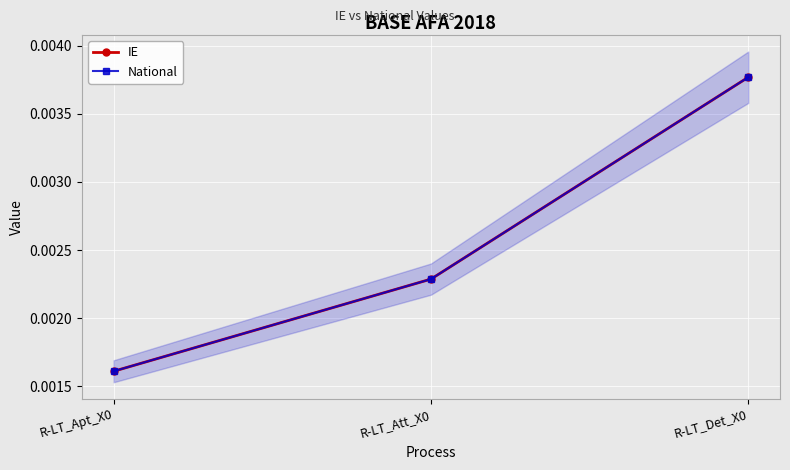

Is it true that National equals 0.0 at R-LT_Att_X0?

True